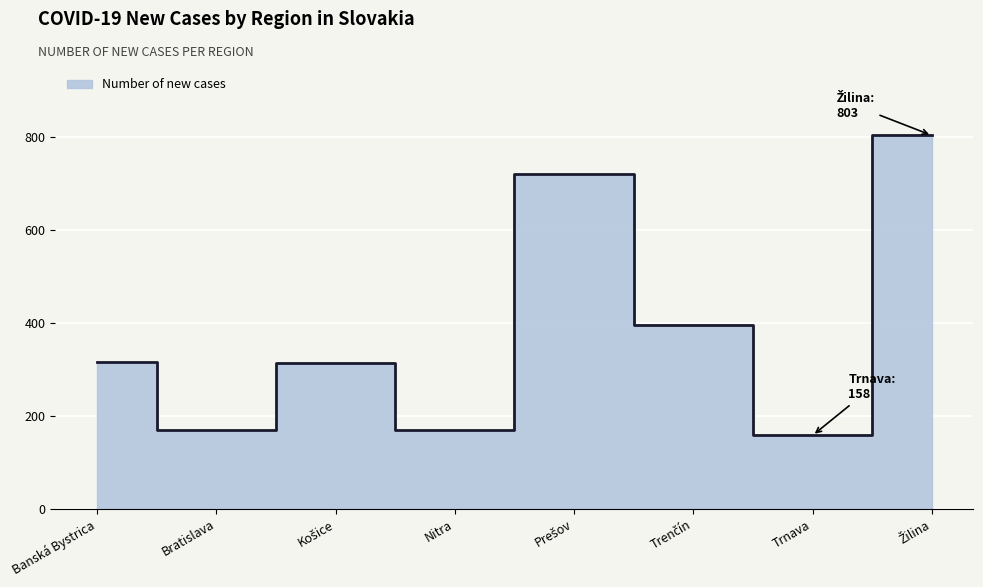

Reading left to right, list all the values displayed in this chart.

Banská Bystrica=315	Bratislava=170	Košice=313	Nitra=169	Prešov=719	Trenčín=395	Trnava=158	Žilina=803